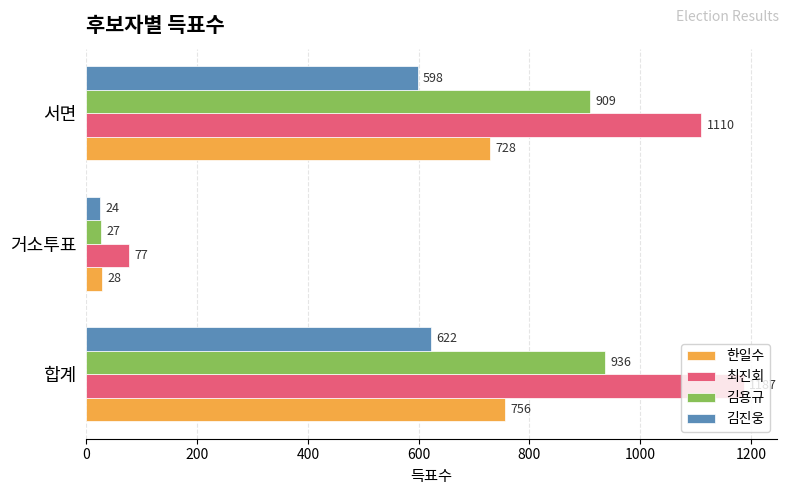

Where is 김용규 nearest to the value 481?

서면